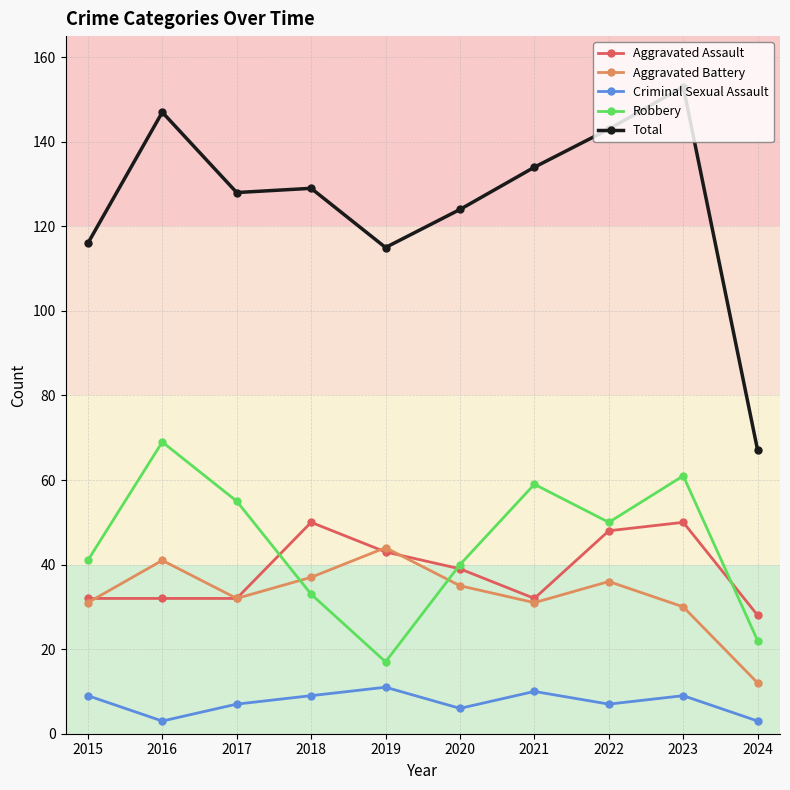

The Robbery series shows 28 at 2019. True or false?

False